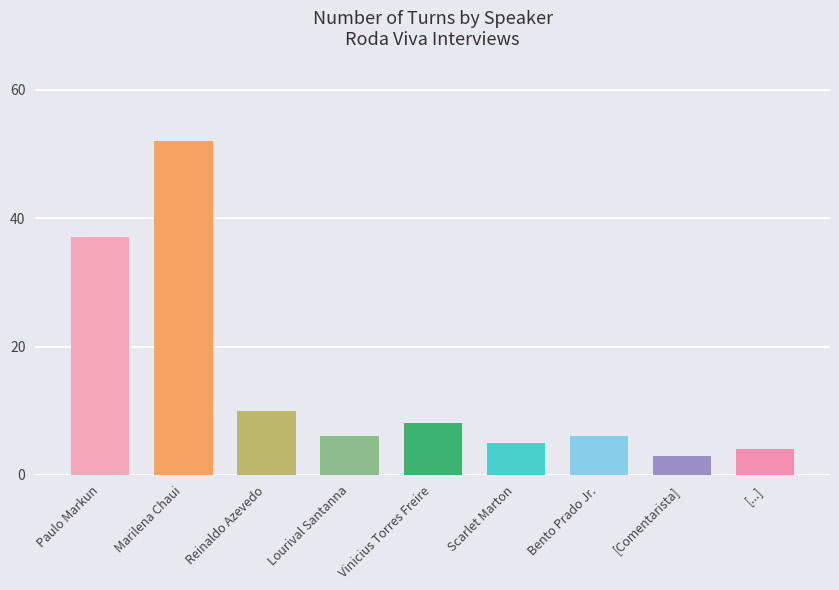

List the labels in order of value, smallest first.

[Comentarista], [...], Scarlet Marton, Lourival Santanna, Bento Prado Jr., Vinicius Torres Freire, Reinaldo Azevedo, Paulo Markun, Marilena Chaui